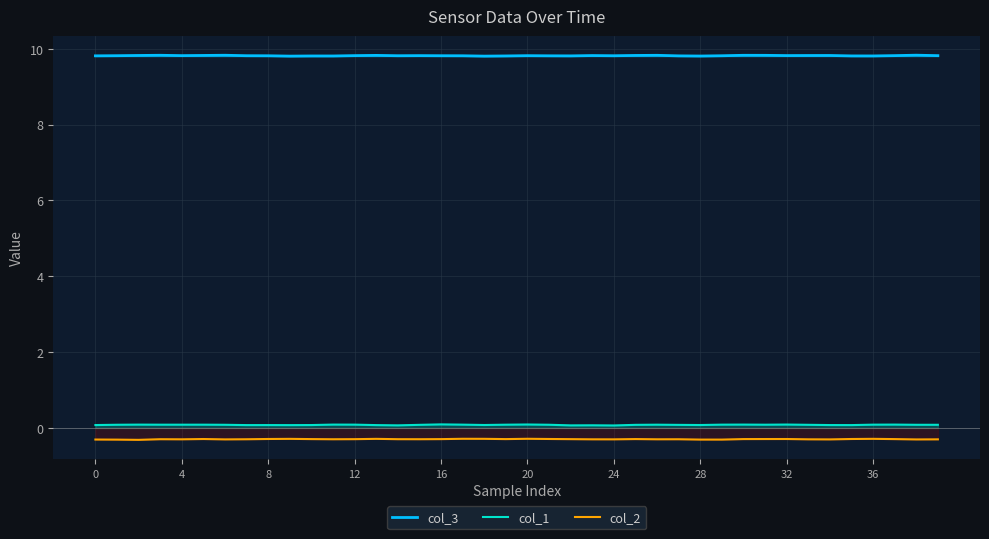

True or false: col_3 and col_2 intersect in this chart.

False